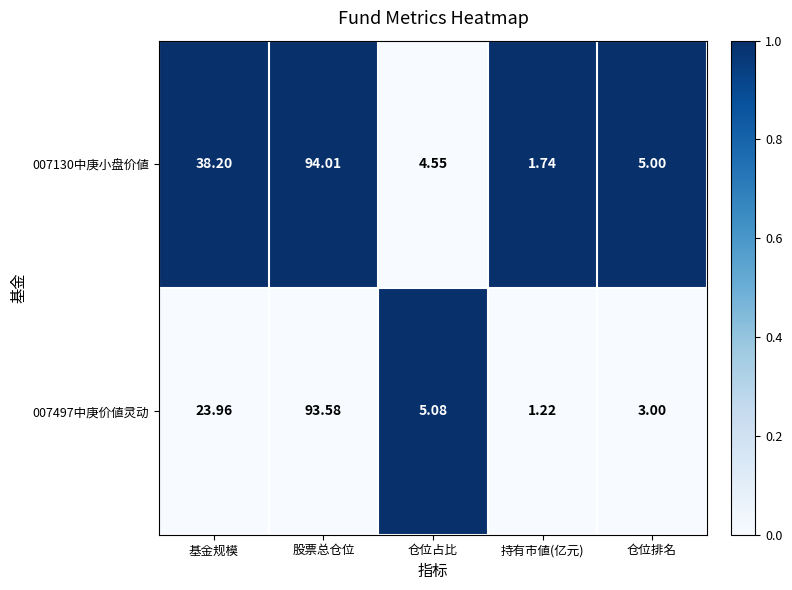

Which series has the largest total across all categories?

007130中庚小盘价値